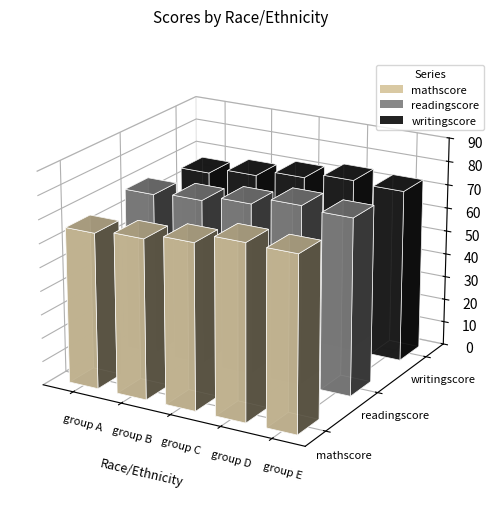

What is the greatest value displayed?

76.1